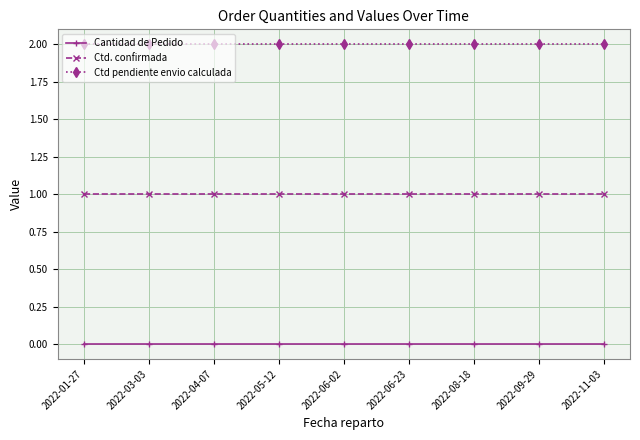

Reading right to left, list all the values displayed in this chart.

Cantidad de Pedido: 0	0	0	0	0	0	0	0	0
Ctd. confirmada: 1	1	1	1	1	1	1	1	1
Ctd pendiente envio calculada: 2	2	2	2	2	2	2	2	2